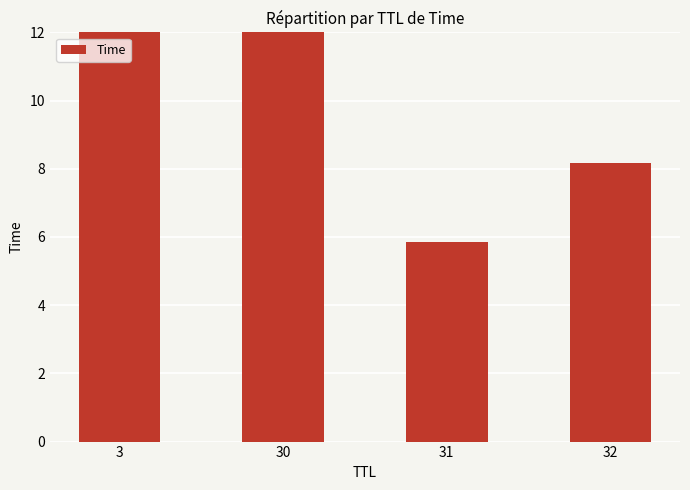

What is the average value?

11.6